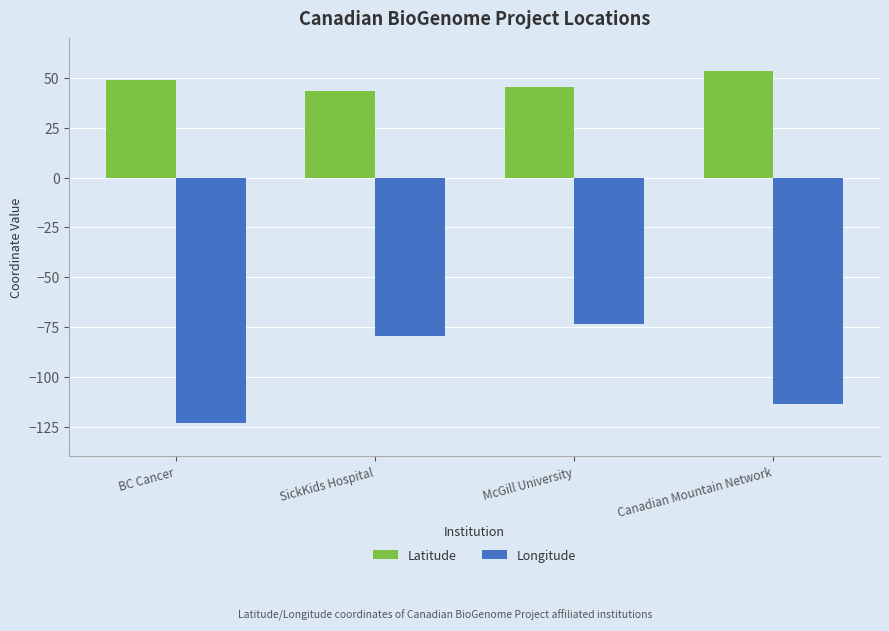

Reading right to left, extract all data points from this chart.

Latitude: Canadian Mountain Network=53.5	McGill University=45.5	SickKids Hospital=43.7	BC Cancer=49.3
Longitude: Canadian Mountain Network=-113.5	McGill University=-73.6	SickKids Hospital=-79.4	BC Cancer=-123.1